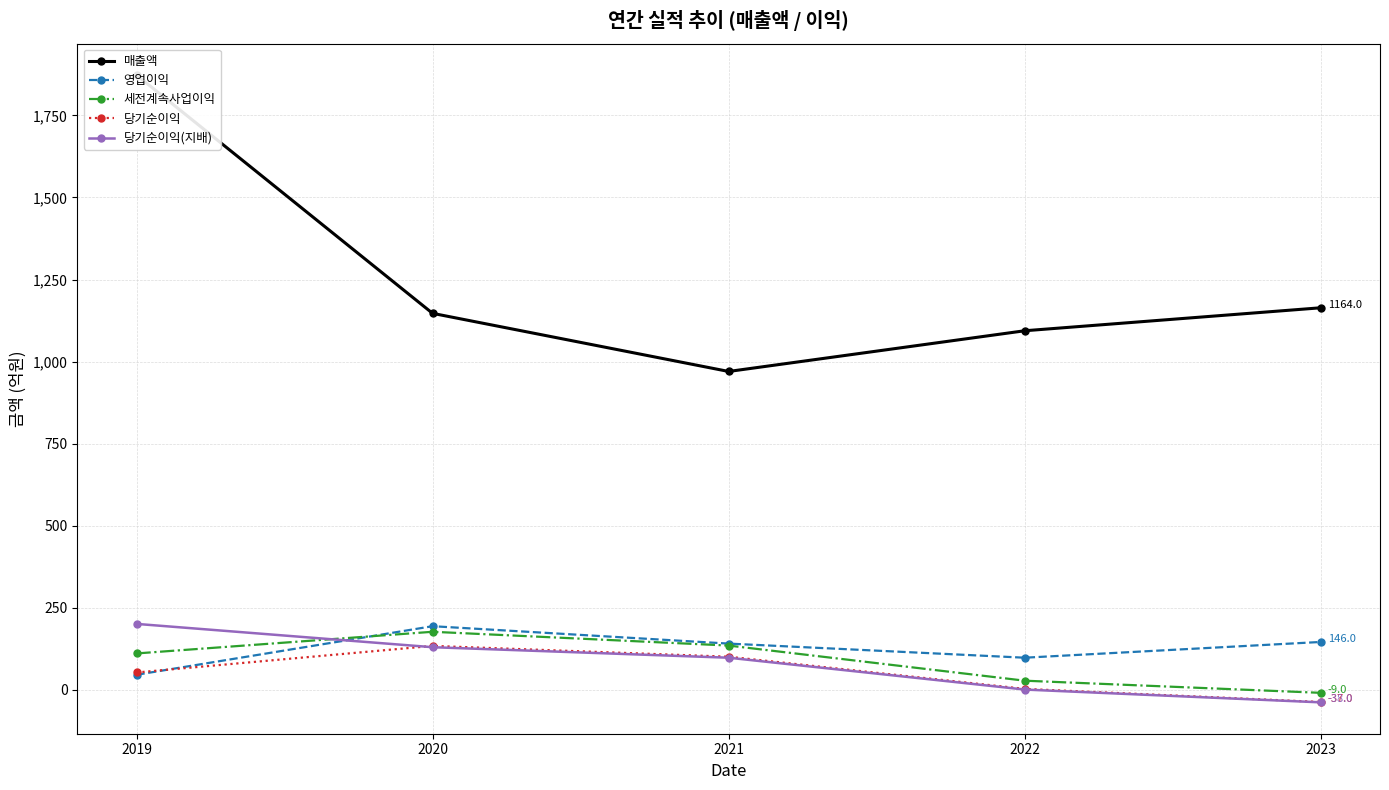

What is the minimum value for 세전계속사업이익?

-9